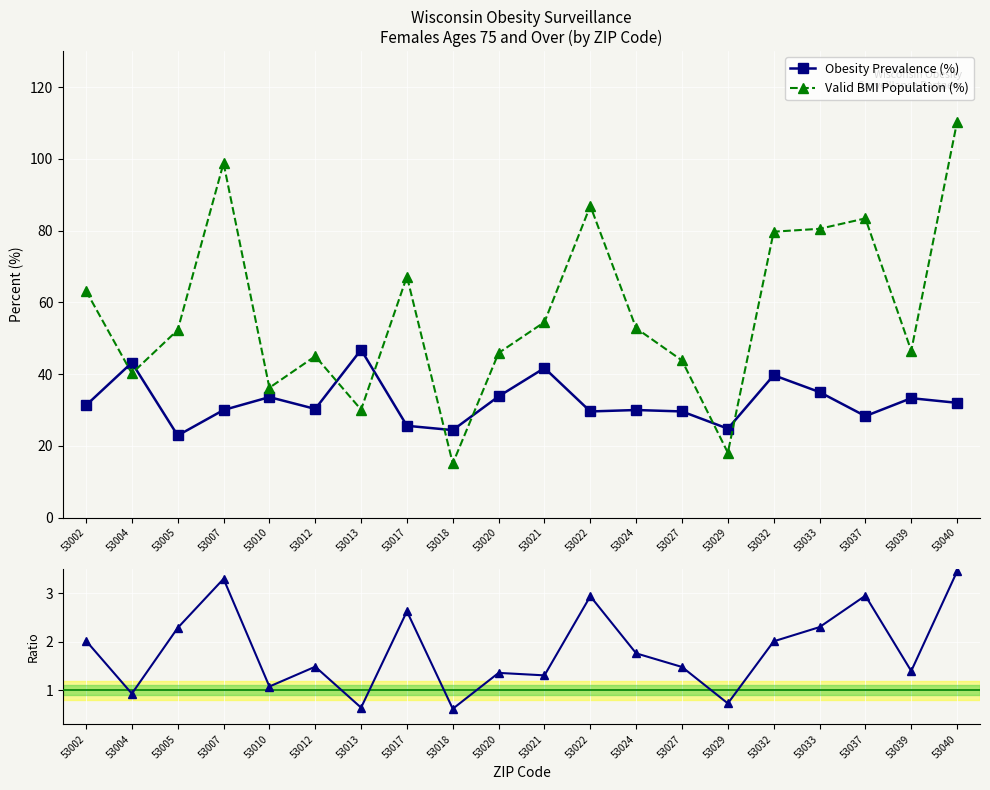

What is the difference between the maximum and minimum values in the Valid BMI Population (%) series?

95.2